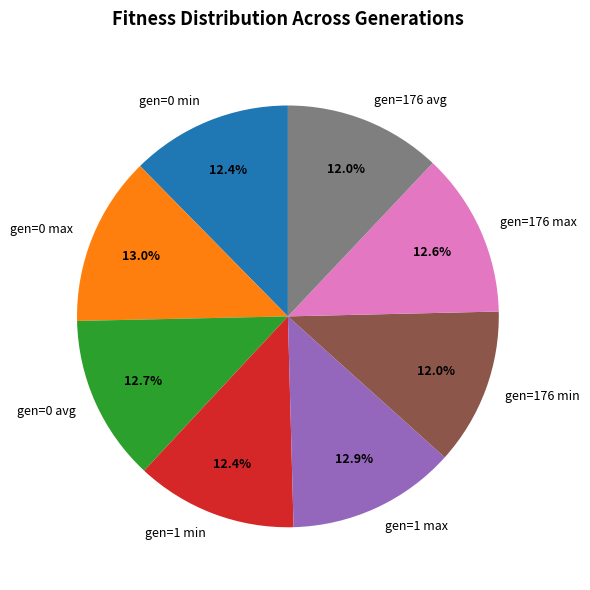

How many segments does this pie chart have?

8